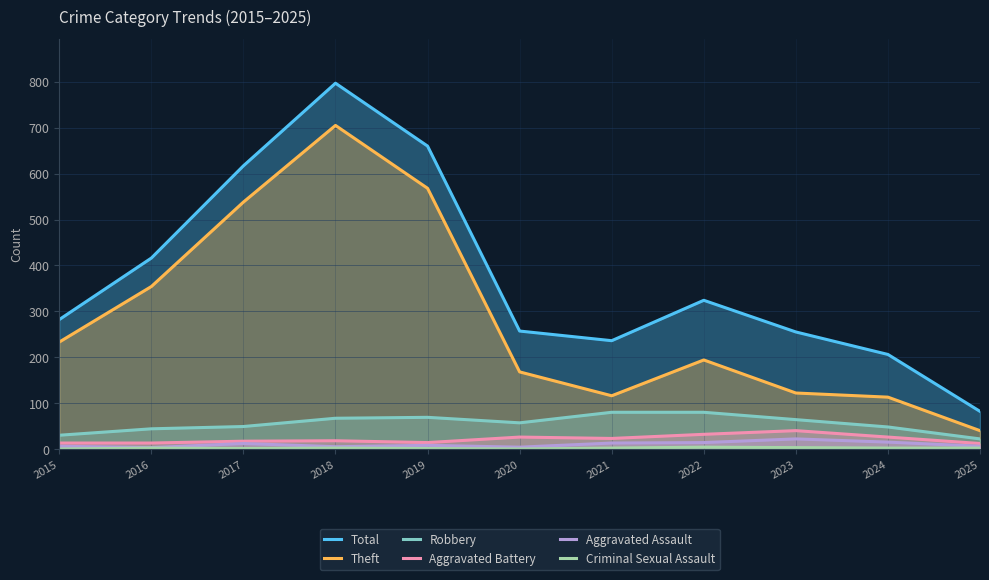

At which label does Robbery reach its minimum?

2025